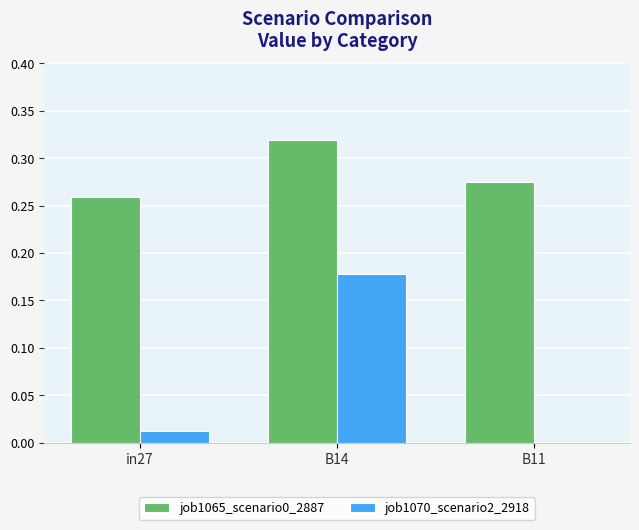

Is the value of job1070_scenario2_2918 at B11 greater than the value of job1065_scenario0_2887 at B11?

No